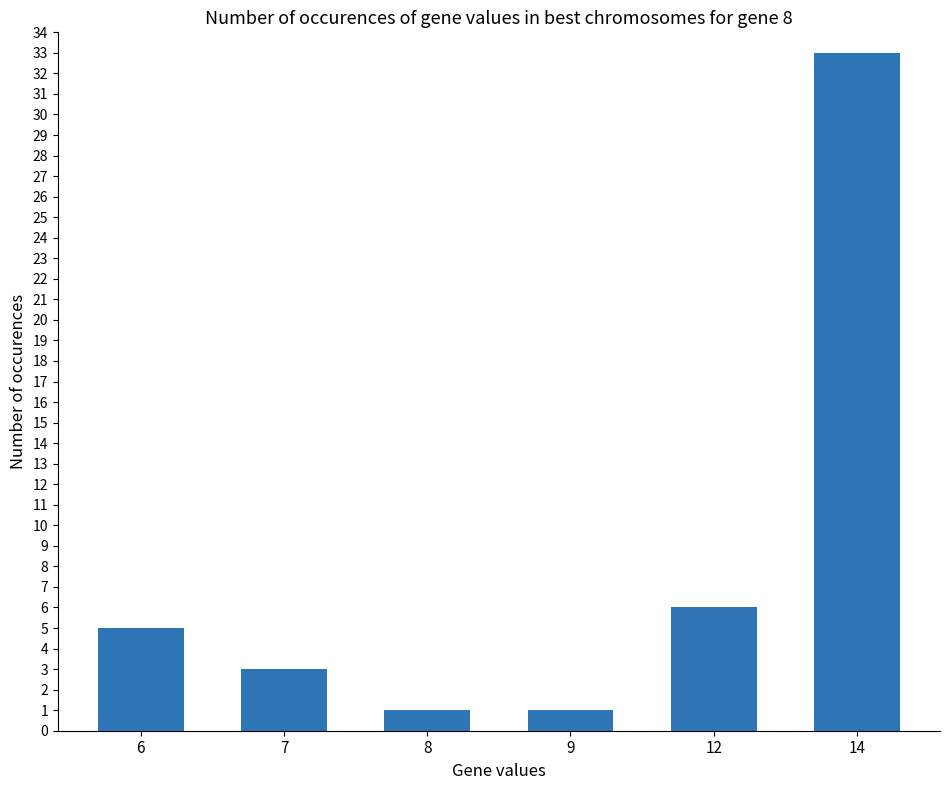

What is the difference between the maximum and minimum values?

32